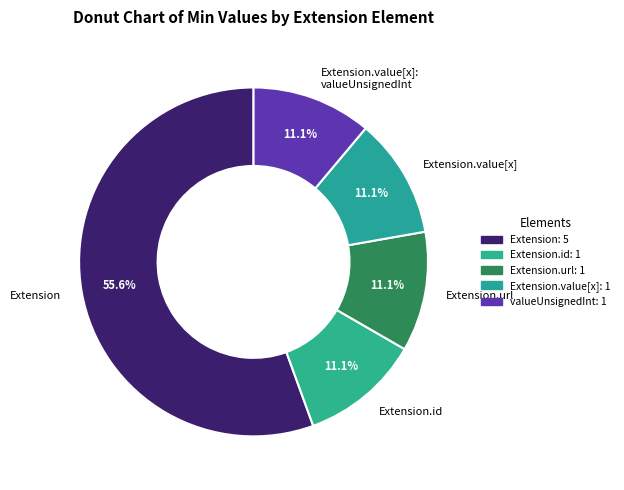

Count the number of slices in the pie.

5